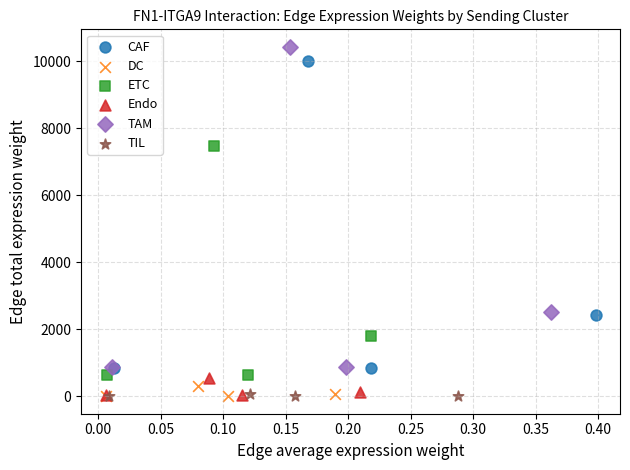

Which series has the largest Y range (max minus min)?

TAM